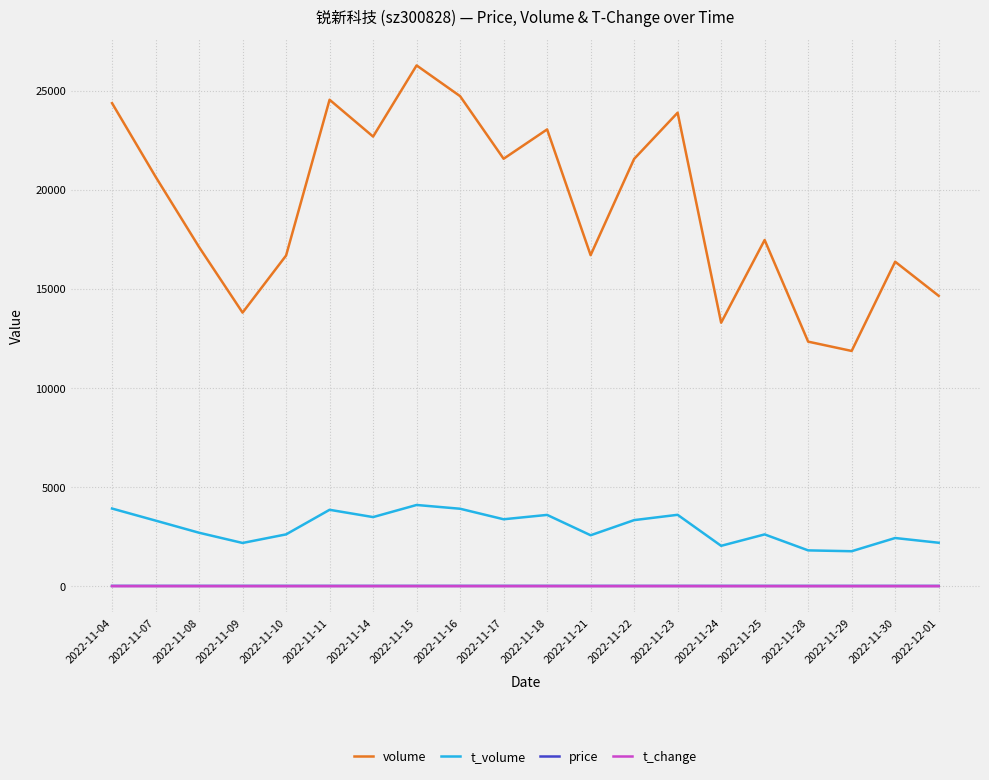

True or false: t_change and volume intersect in this chart.

False